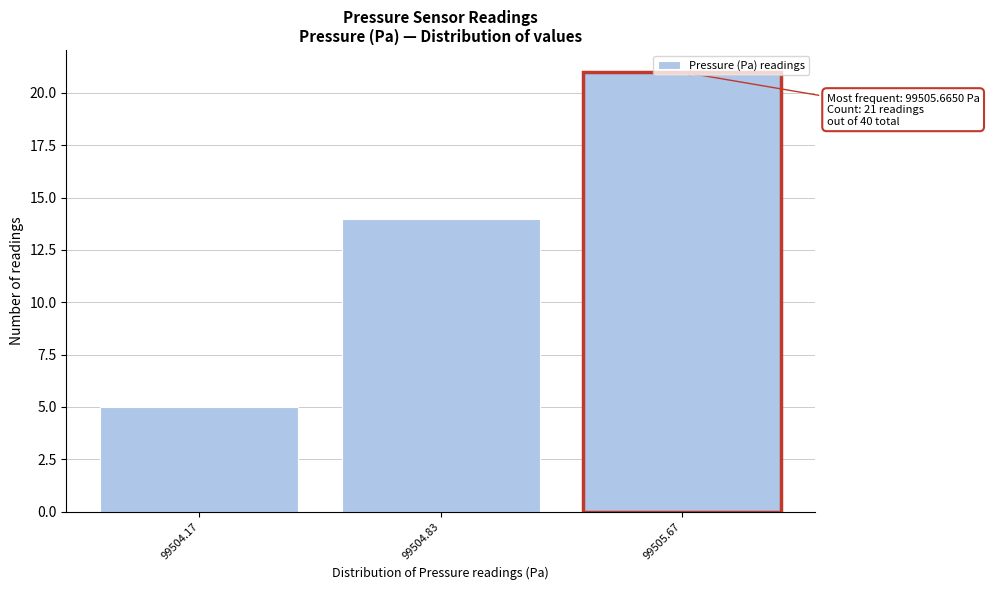

The value at 99504.83 is 14. True or false?

True